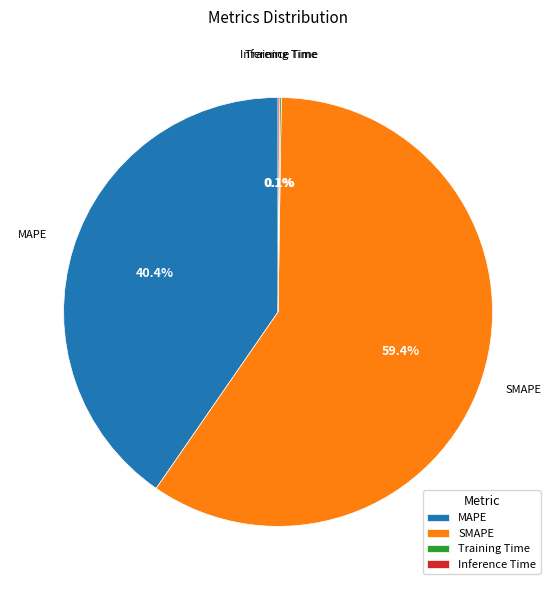

Do MAPE and SMAPE together represent more than half of the pie?

Yes